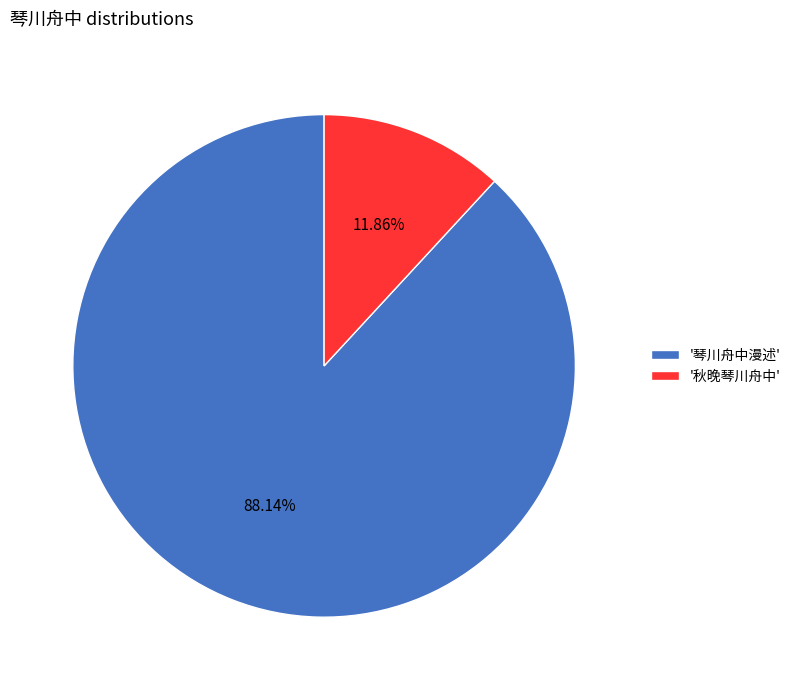

Which slice is the largest?

'琴川舟中漫述'